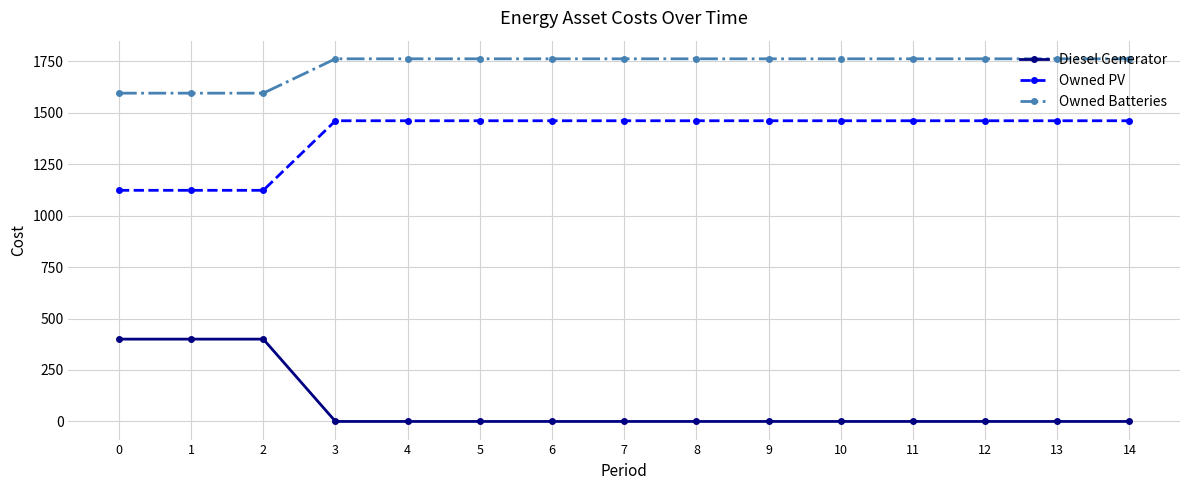

How many values in the Owned Batteries series are below 1762?

3